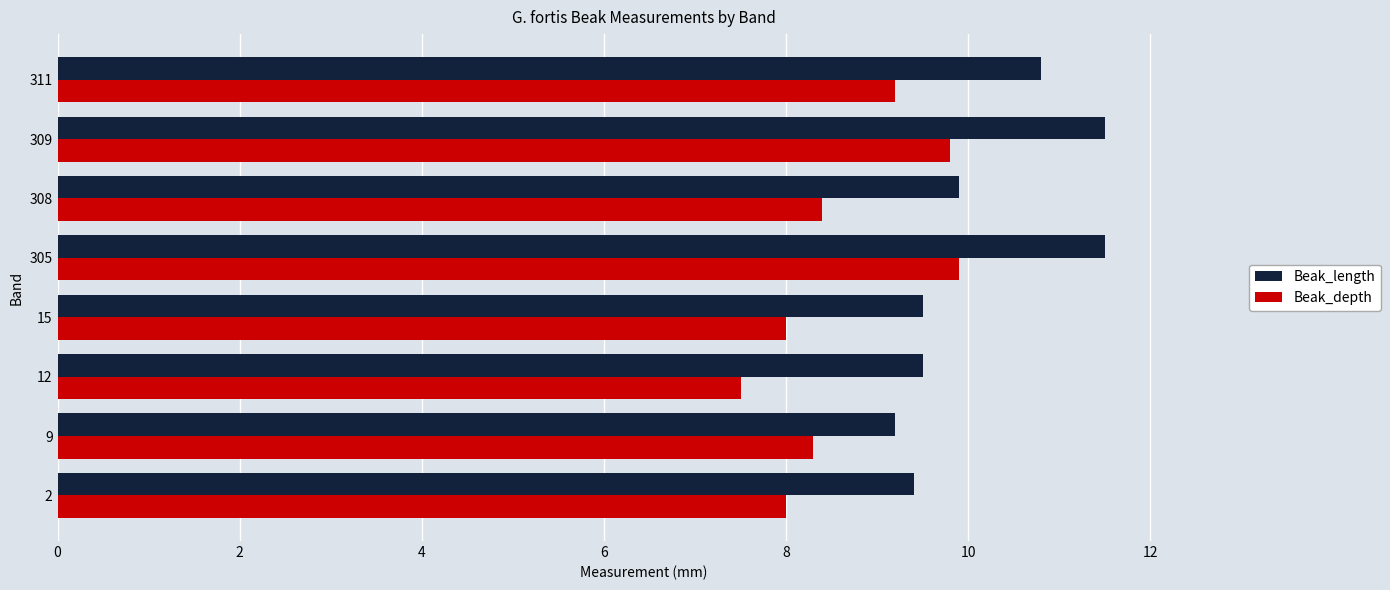

What is the highest value of the Beak_depth series?

9.9